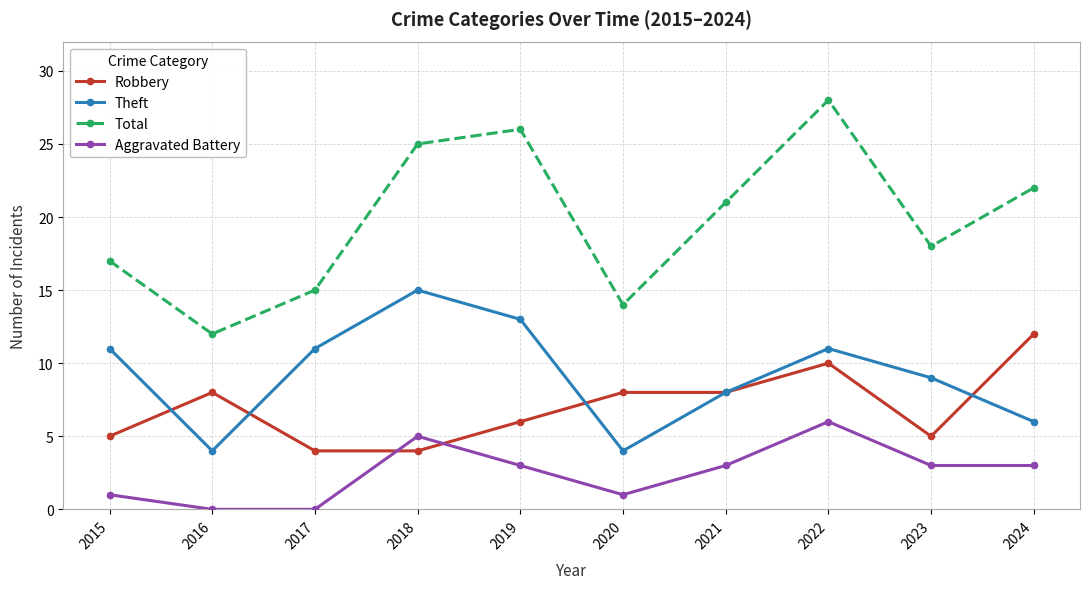

Reading left to right, list all the values displayed in this chart.

Robbery: 5	8	4	4	6	8	8	10	5	12
Theft: 11	4	11	15	13	4	8	11	9	6
Total: 17	12	15	25	26	14	21	28	18	22
Aggravated Battery: 1	0	0	5	3	1	3	6	3	3